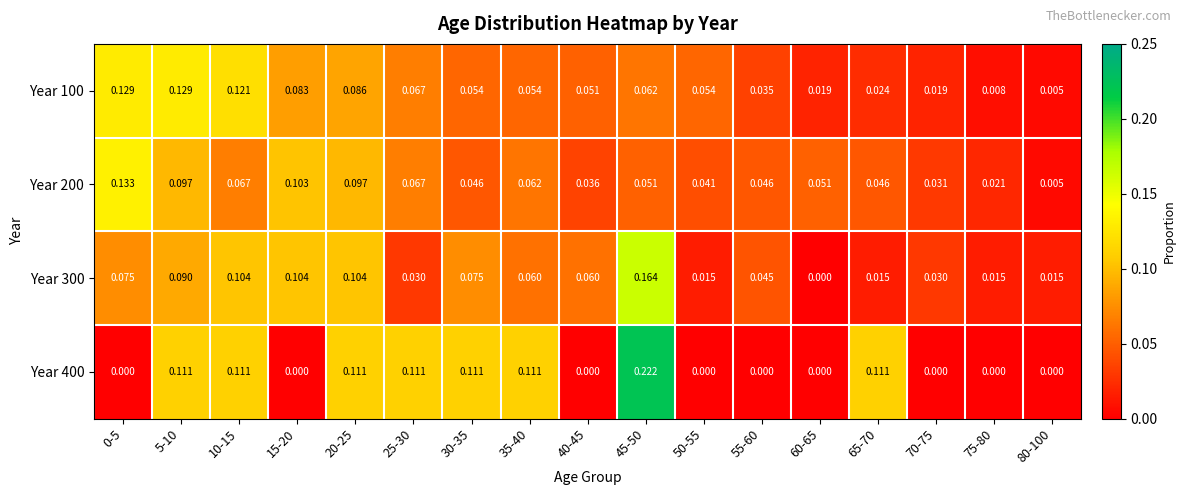

Is the value of Year 200 at 0-5 greater than the value of Year 400 at 55-60?

Yes